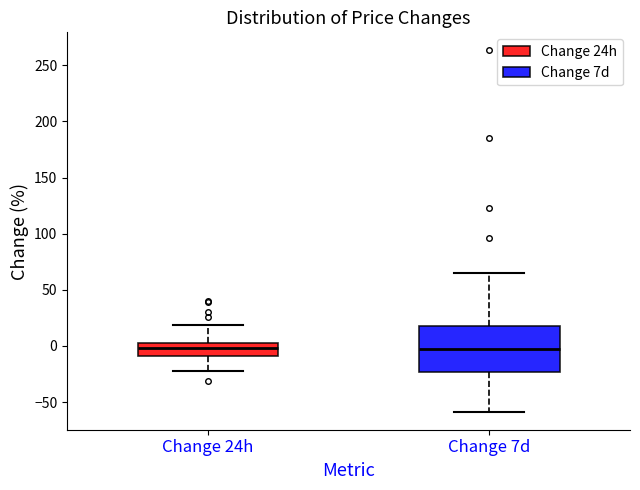

Reading left to right, read every box against the y-axis: the position of its median line, the range the box covers, and the ends of its whiskers. The values are not printed on the chart, so give them approximately, as read against the axis.

Change 24h: median 0, box -10 to 5, whiskers -20 to 20
Change 7d: median -5, box -25 to 20, whiskers -60 to 65